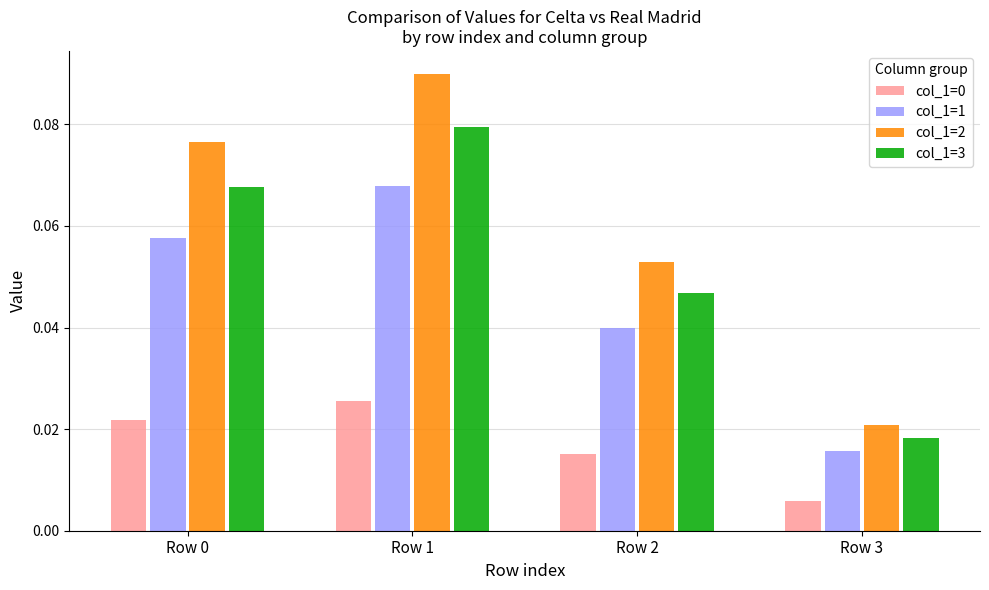

Where is col_1=1 nearest to the value 0?

Row 3